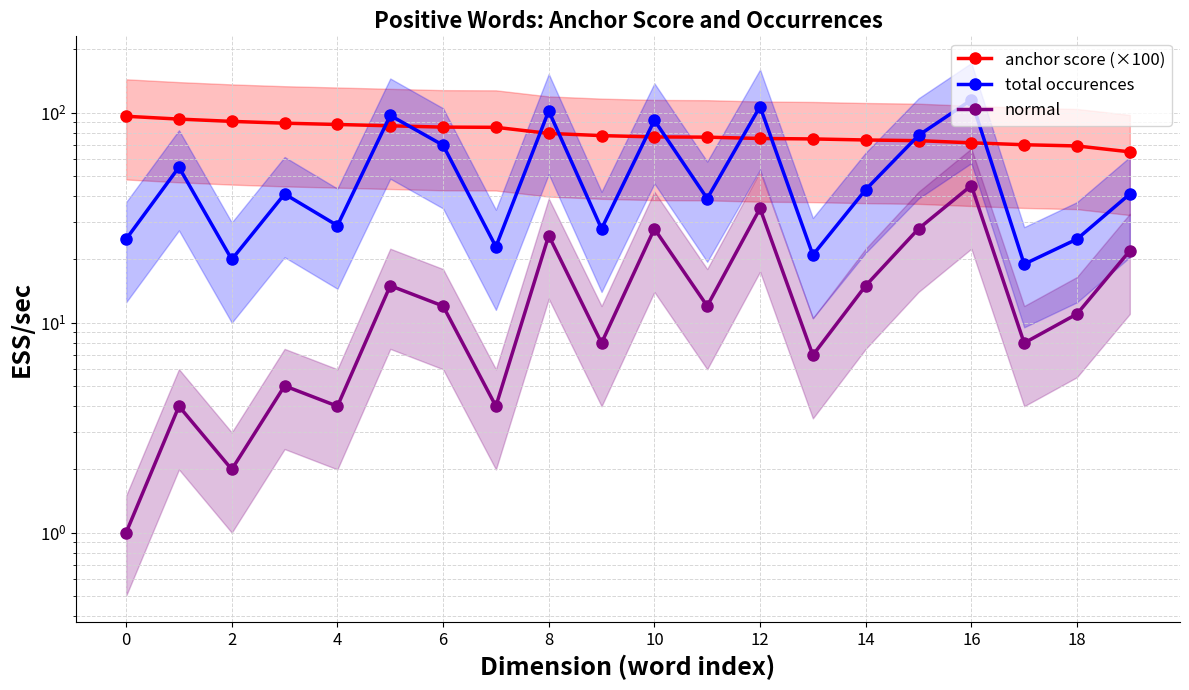

What is the label of the 1st point from the right?

19